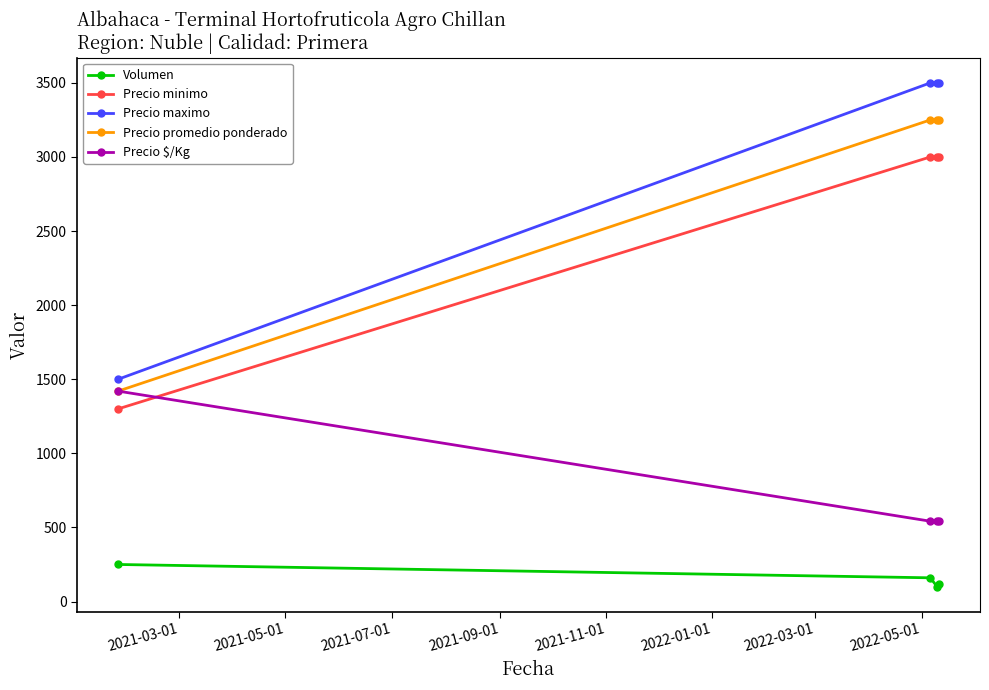

What is the value of the Precio $/Kg point at the 4th from the left?

542